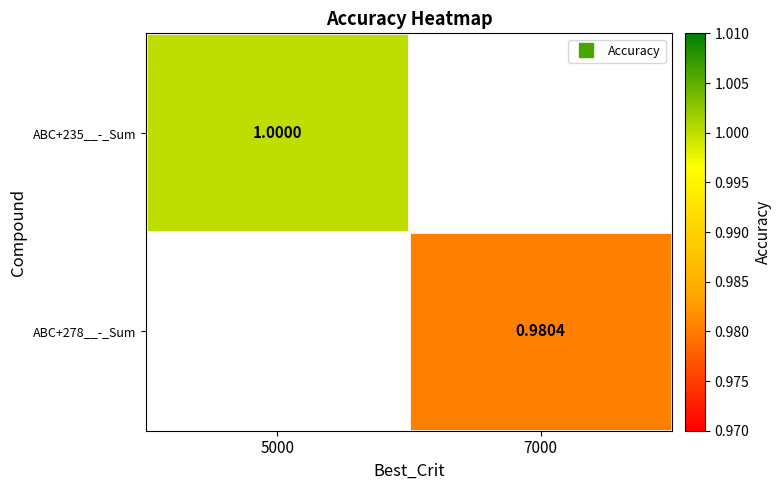

Where is ABC+235__-_Sum nearest to the value 1?

5000